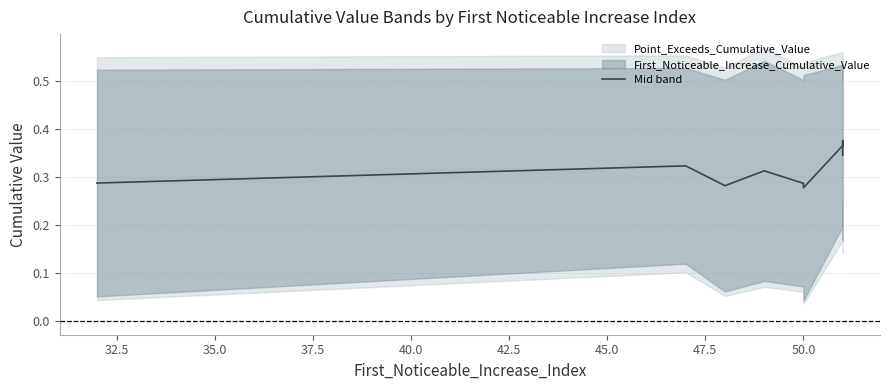

How many values are between 0 and 1?

10